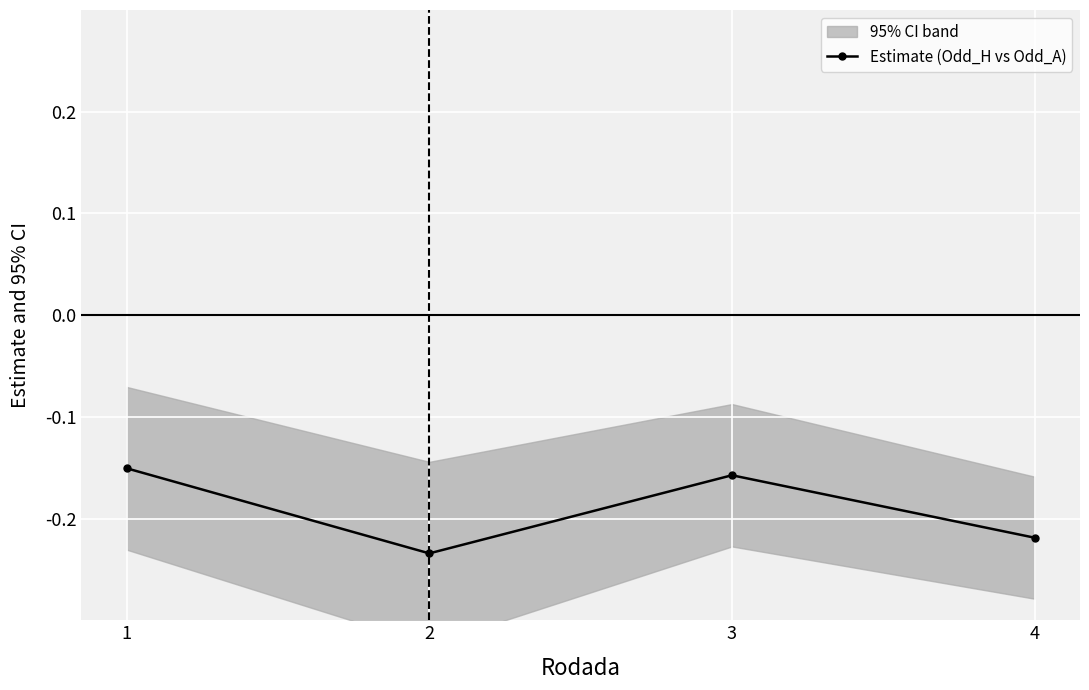

How many lines are shown in the chart?

1